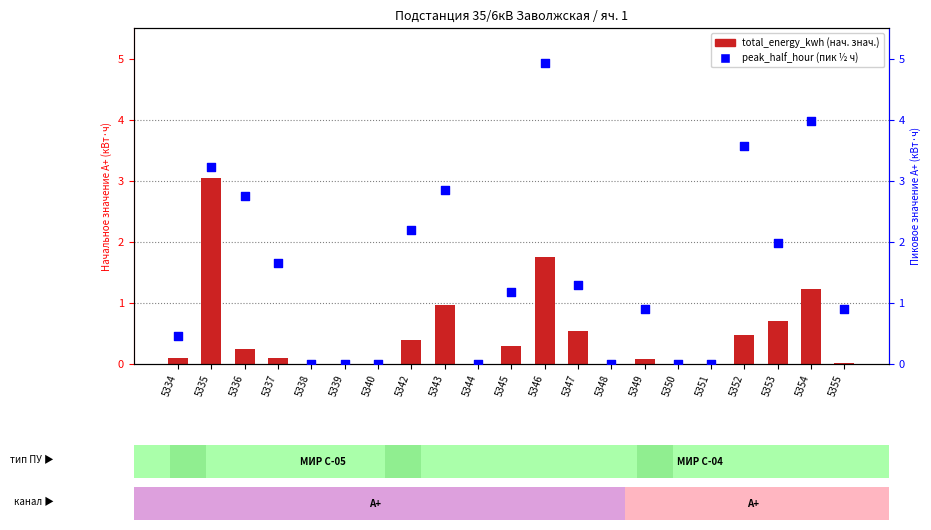

Which series has the largest Y range (max minus min)?

peak_half_hour